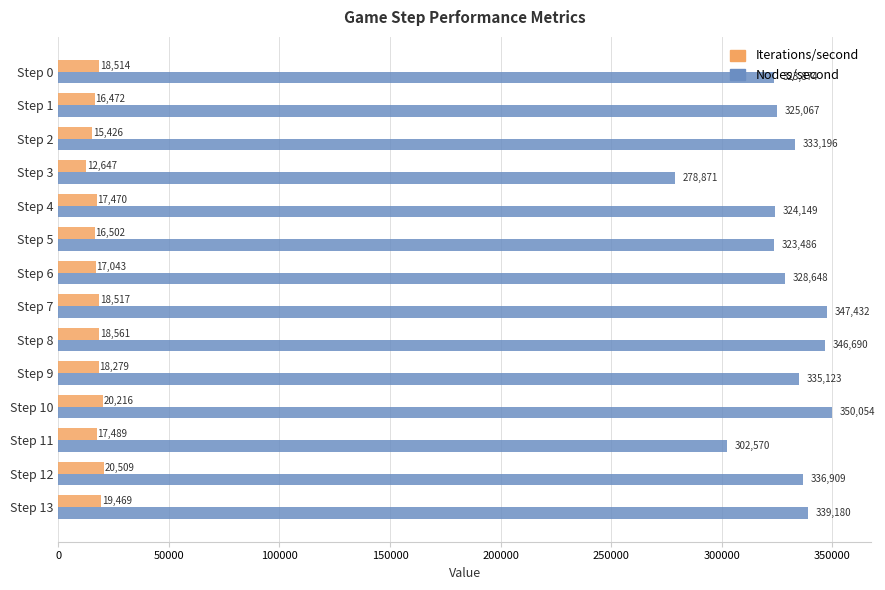

What is the difference between the maximum and minimum values in the Iterations/second series?

7862.8